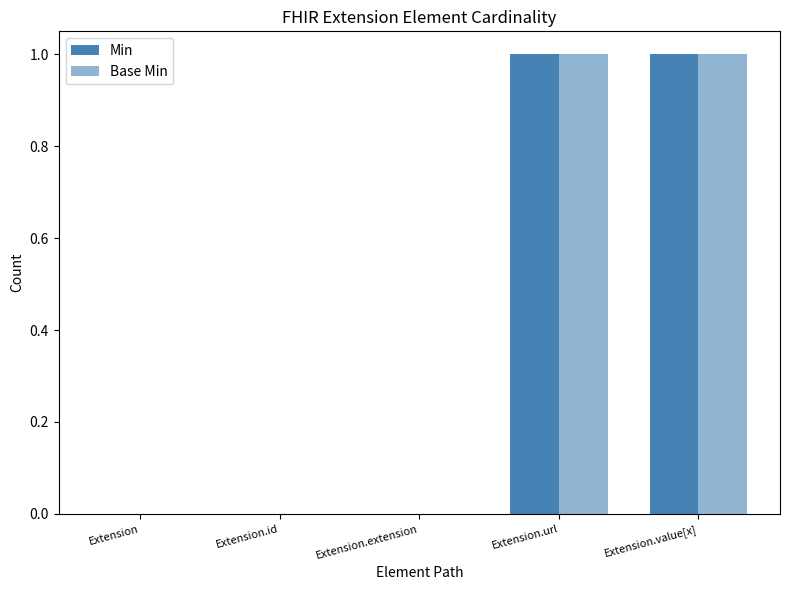

Count the Min values in the range 0 to 1.

5